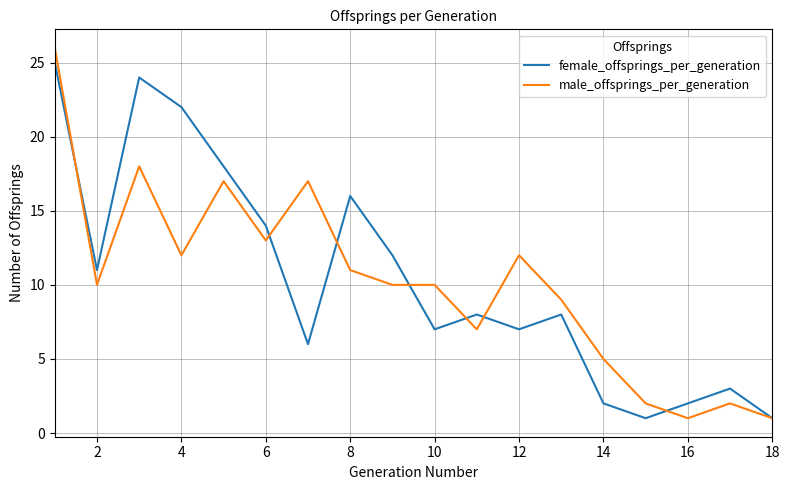

What are all the series names shown in the legend?

female_offsprings_per_generation, male_offsprings_per_generation